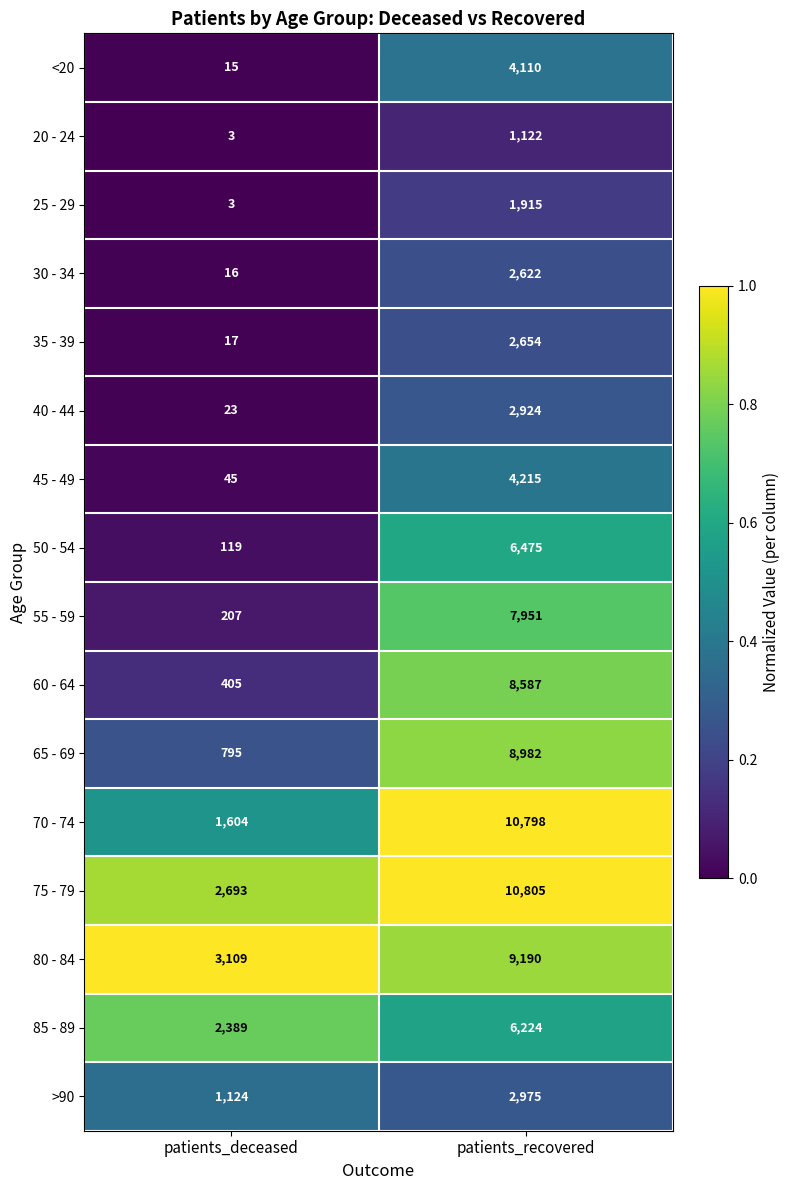

What is the average value of the 35 - 39 series?

1336